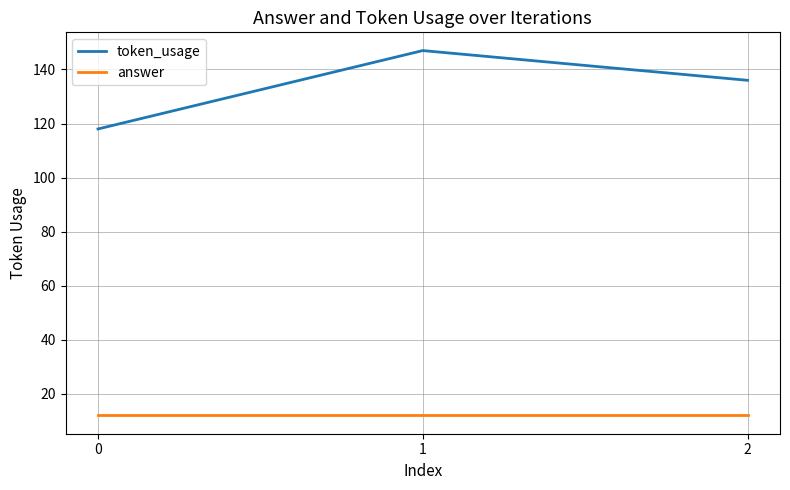

Is the value of answer at 0 greater than the value of token_usage at 0?

No